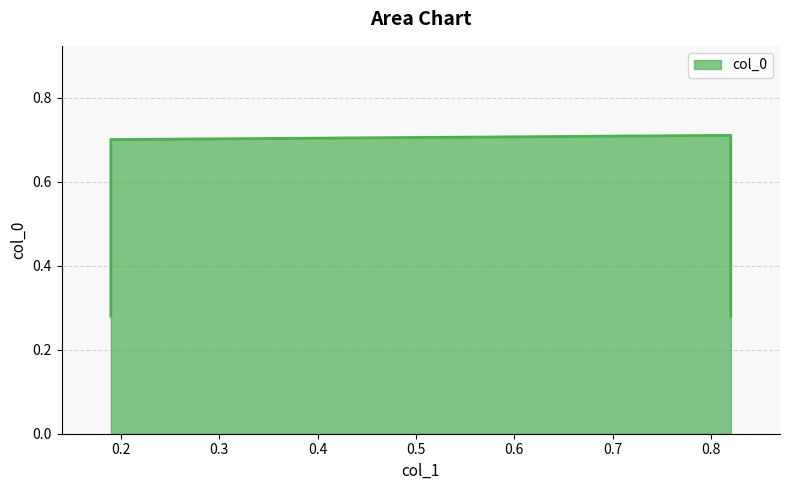

What is the difference between the second highest and second lowest values?

0.4